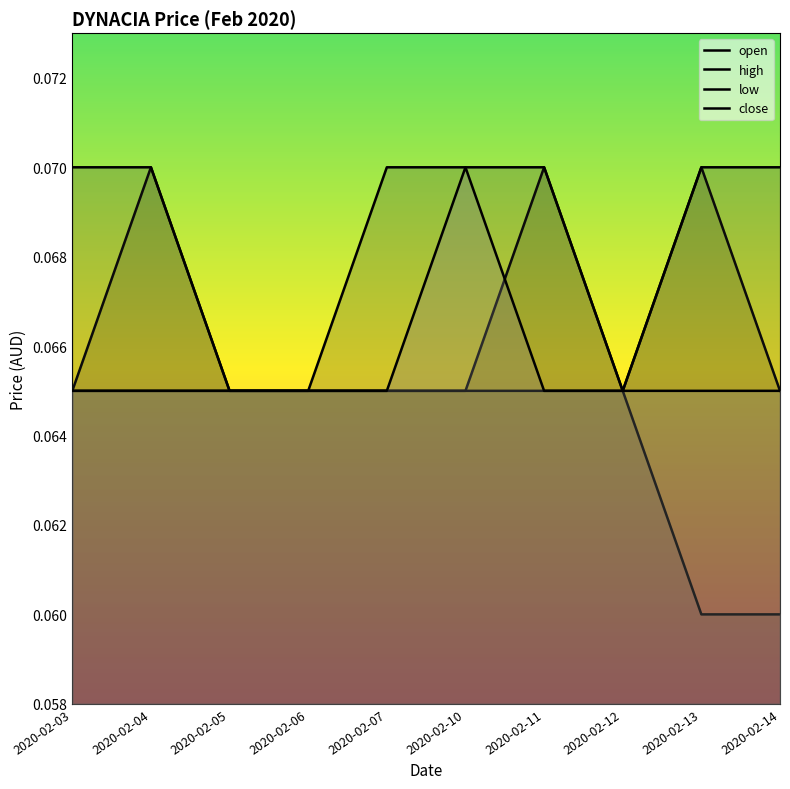

Rank the series by their maximum value, from highest to lowest.

open, high, close, low